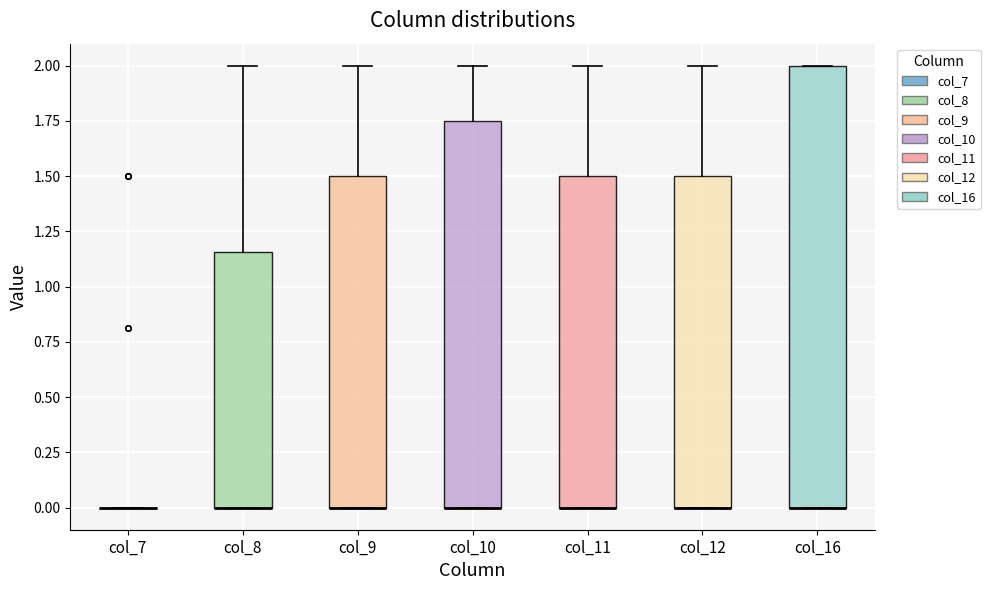

Reading left to right, read every box against the y-axis: the position of its median line, the range the box covers, and the ends of its whiskers. The values are not printed on the chart, so give them approximately, as read against the axis.

col_7: box collapsed to a line at 0.00, whiskers 0.00 to 0.00
col_8: median 0.00 (drawn on the box's lower edge), box 0.00 to 1.15, whiskers 0.00 to 2.00
col_9: median 0.00 (drawn on the box's lower edge), box 0.00 to 1.50, whiskers 0.00 to 2.00
col_10: median 0.00 (drawn on the box's lower edge), box 0.00 to 1.75, whiskers 0.00 to 2.00
col_11: median 0.00 (drawn on the box's lower edge), box 0.00 to 1.50, whiskers 0.00 to 2.00
col_12: median 0.00 (drawn on the box's lower edge), box 0.00 to 1.50, whiskers 0.00 to 2.00
col_16: median 0.00 (drawn on the box's lower edge), box 0.00 to 2.00, whiskers 0.00 to 2.00